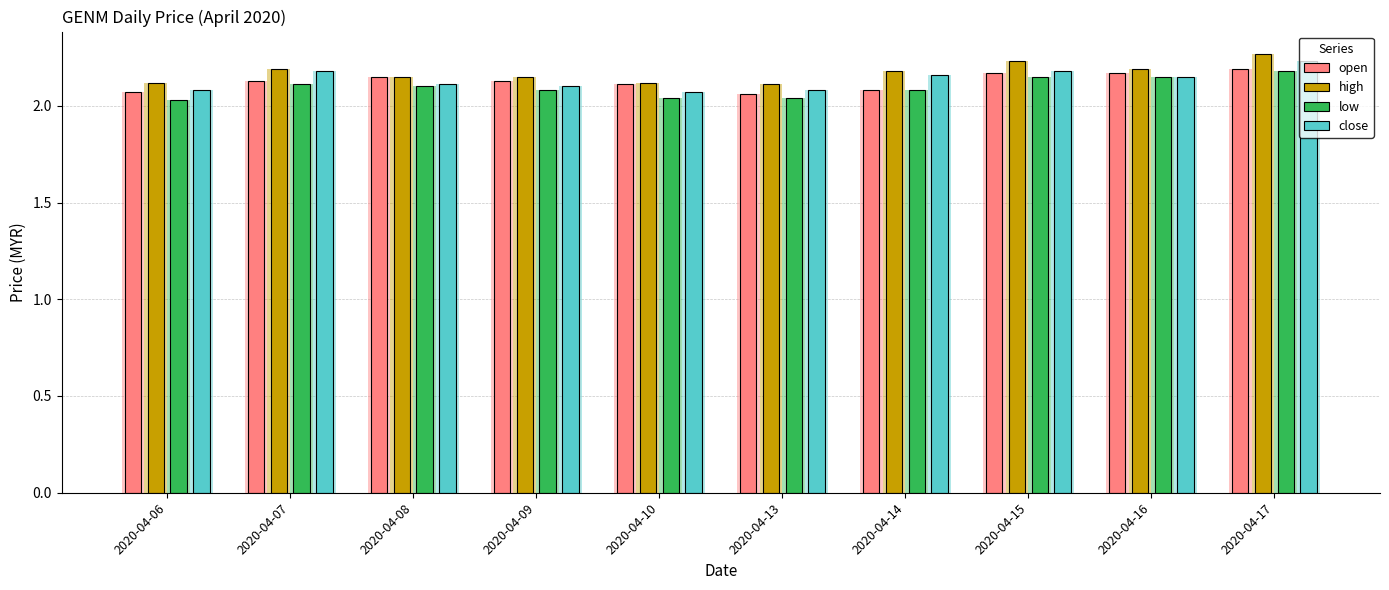

How many distinct data groups are displayed?

4